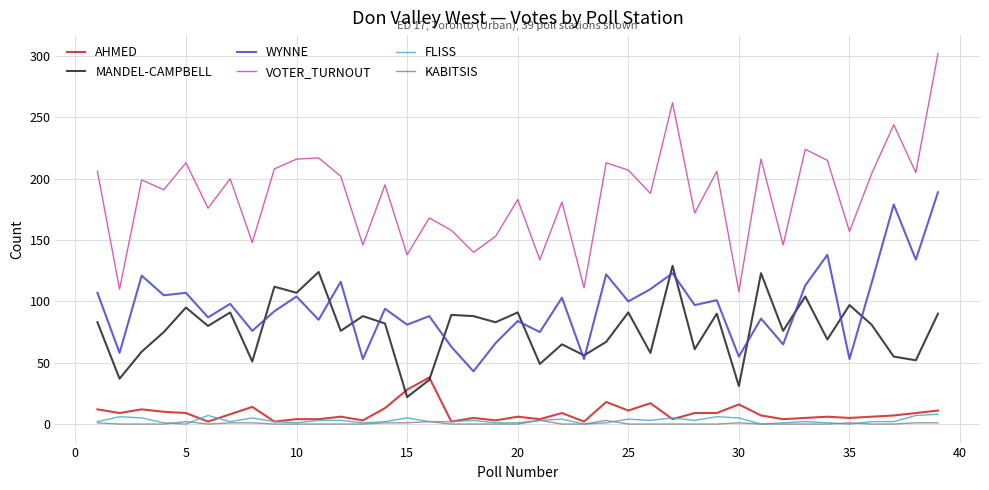

Which series has the largest range (max minus min)?

VOTER_TURNOUT